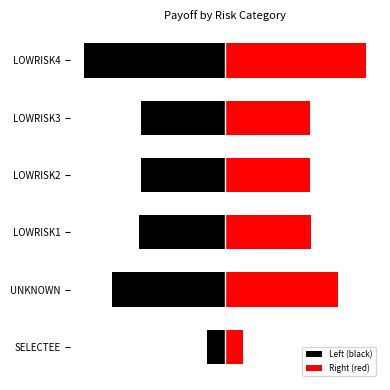

Reading left to right, transcribe all the data shown in this chart.

Left (black): -4809.9	-30000.0	-22971.4	-22500.0	-22500.0	-37500.0
Right (red): 4809.9	30000.0	22971.4	22500.0	22500.0	37500.0